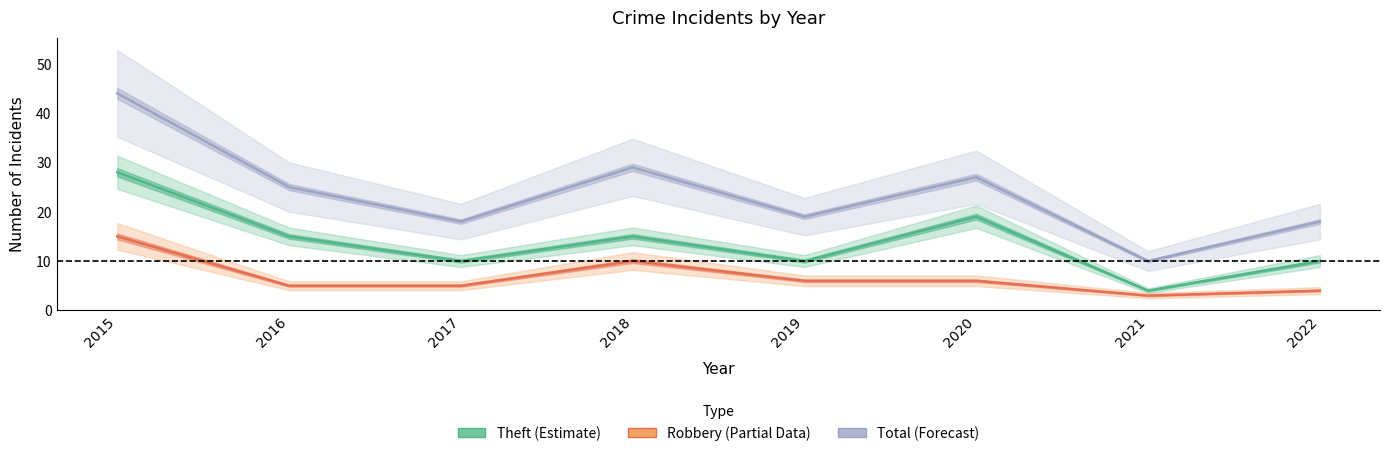

Is the value of Total (Forecast) at 2016 greater than the value of Theft (Estimate) at 2017?

Yes